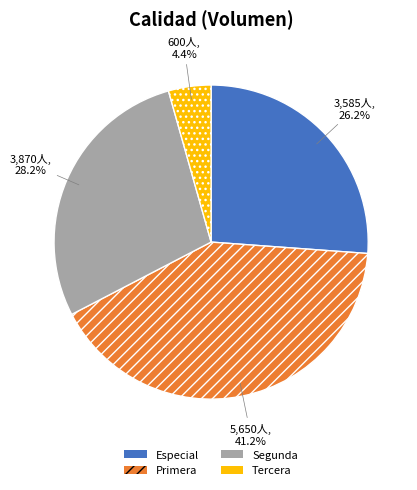

Which slice is the smallest?

Tercera